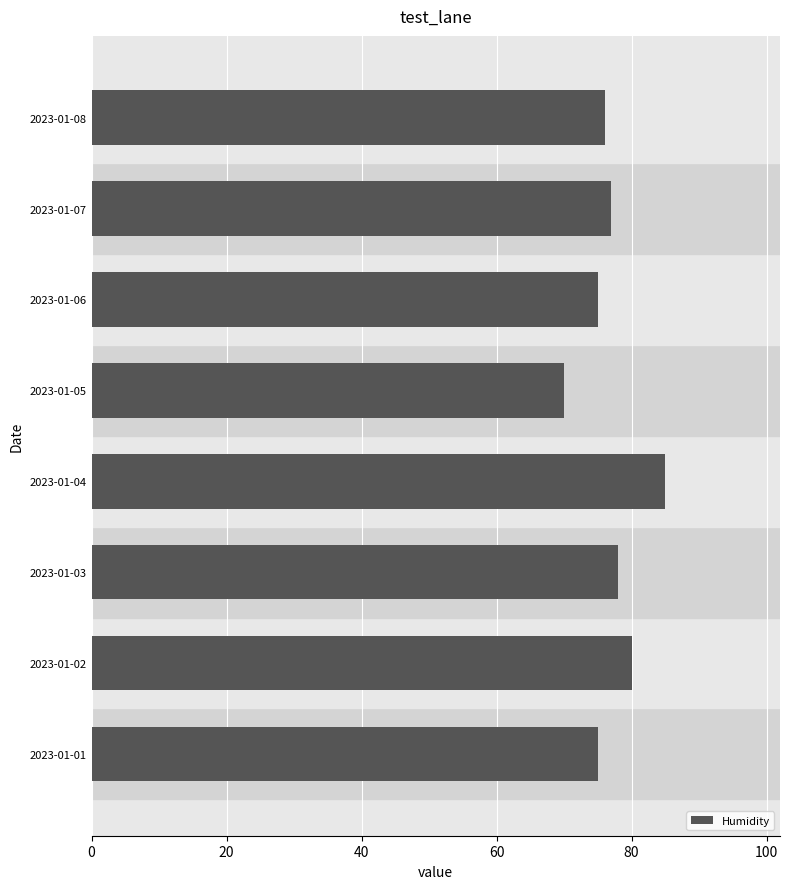

Which has a higher value, 2023-01-05 or 2023-01-08?

2023-01-08